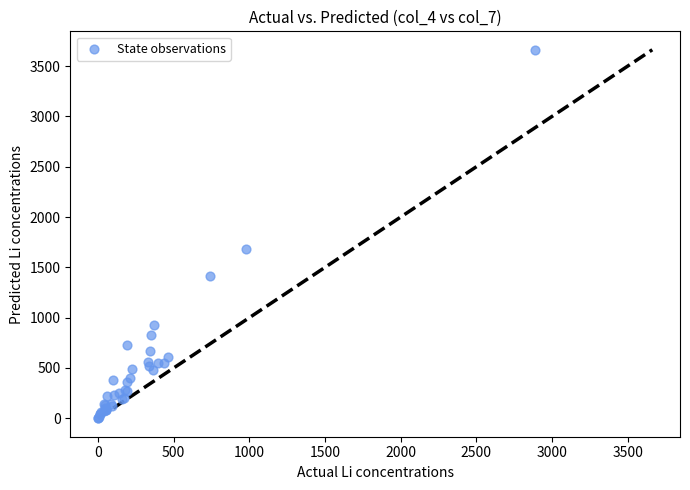

What Y value in the scatter plot is closest to 1831?

1678